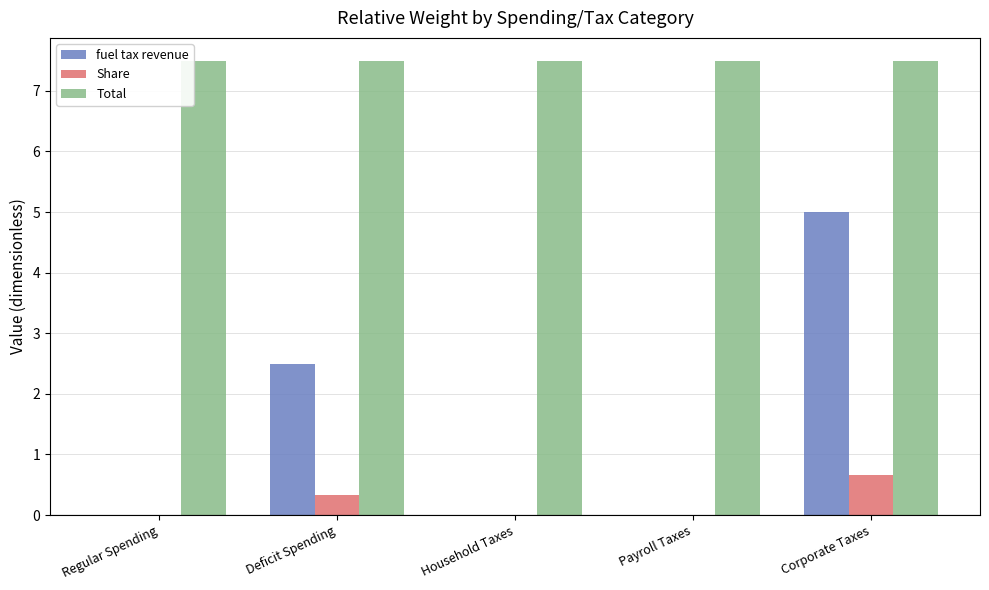

What is the approximate value of Total at Corporate Taxes?

7.5